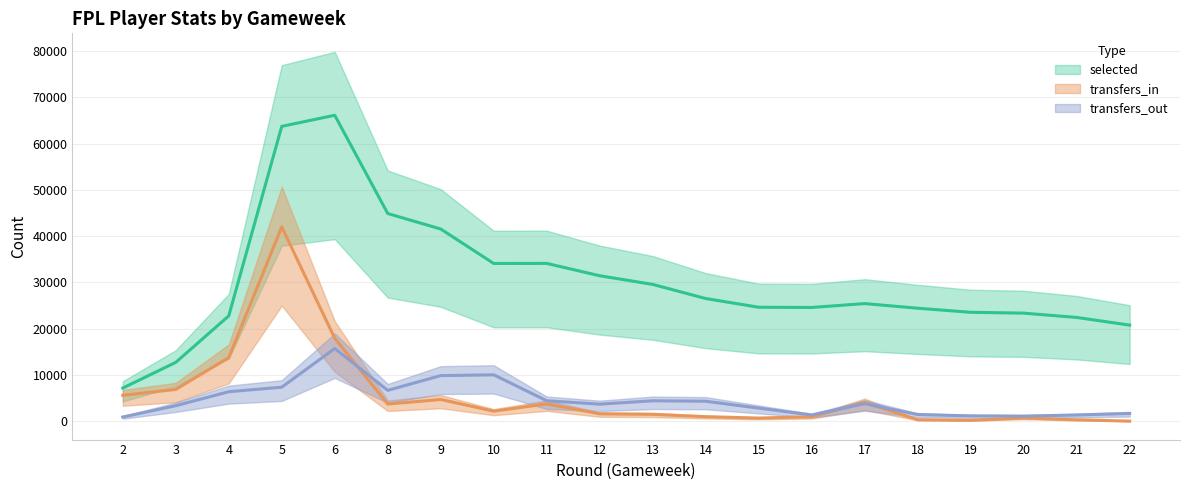

What is the value of the transfers_out point at the 17th from the left?

1128